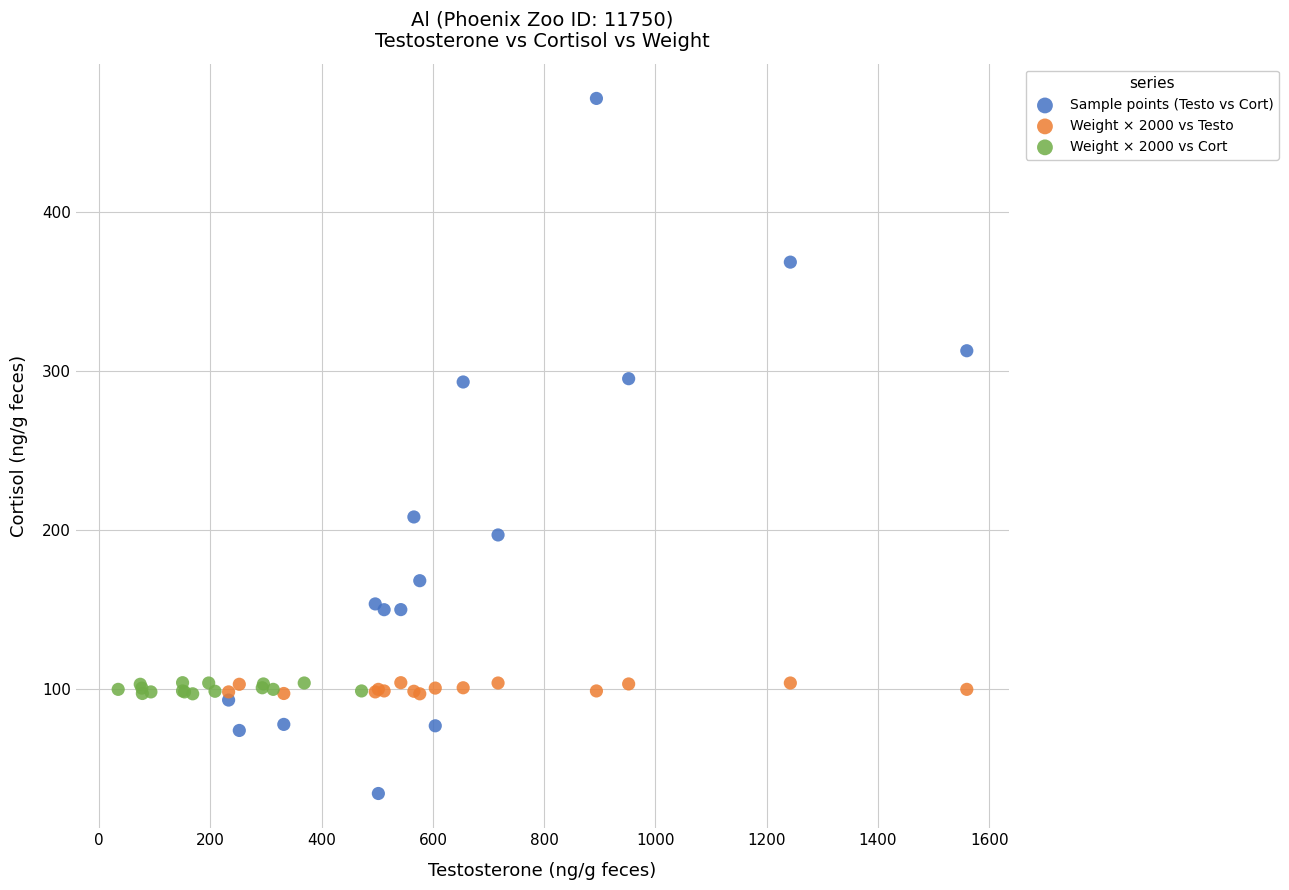

Which series has the widest spread of Y values?

Sample points (Testo vs Cort)